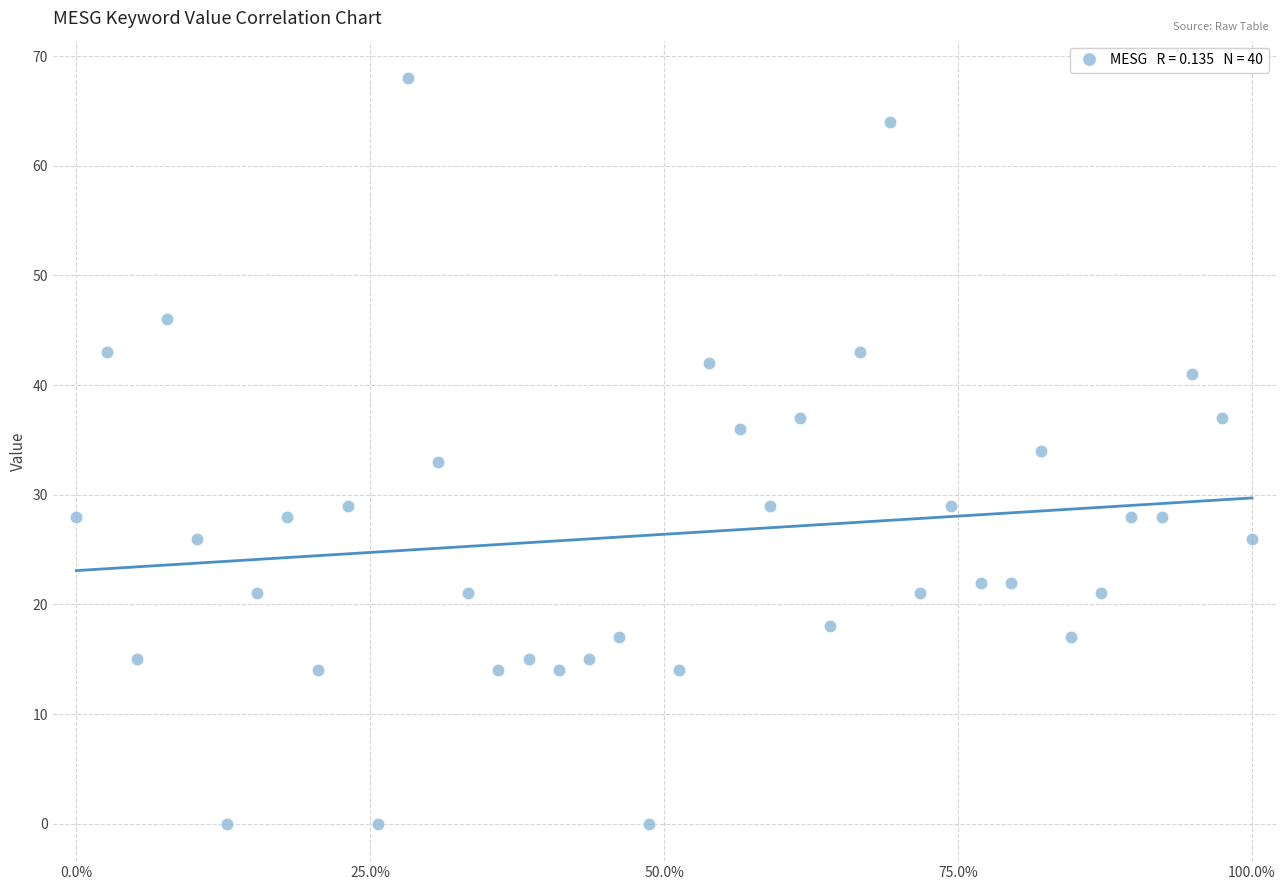

How many points are shown in the scatter plot?

40